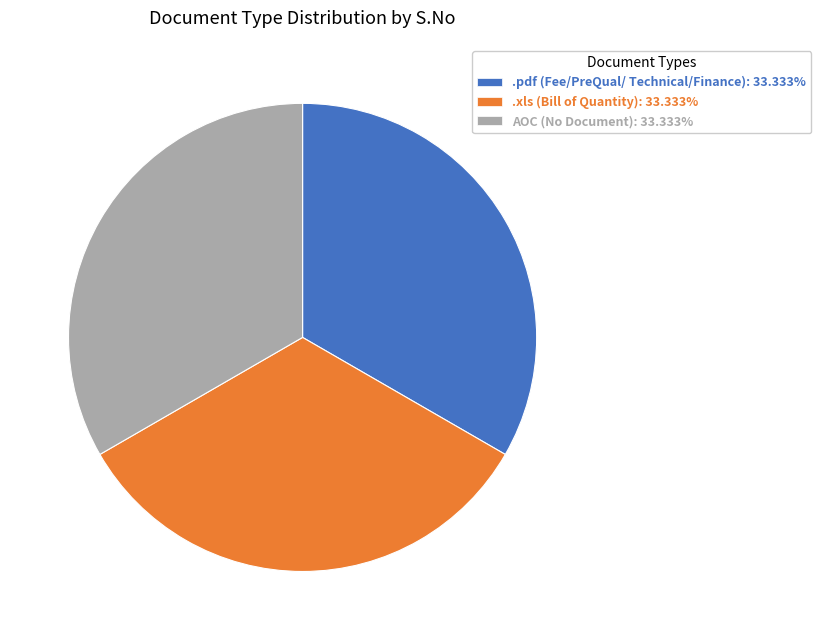

Approximately how many times larger is the value at .pdf (Fee/PreQual/ Technical/Finance): 33.333% compared to AOC (No Document): 33.333%?

1.0